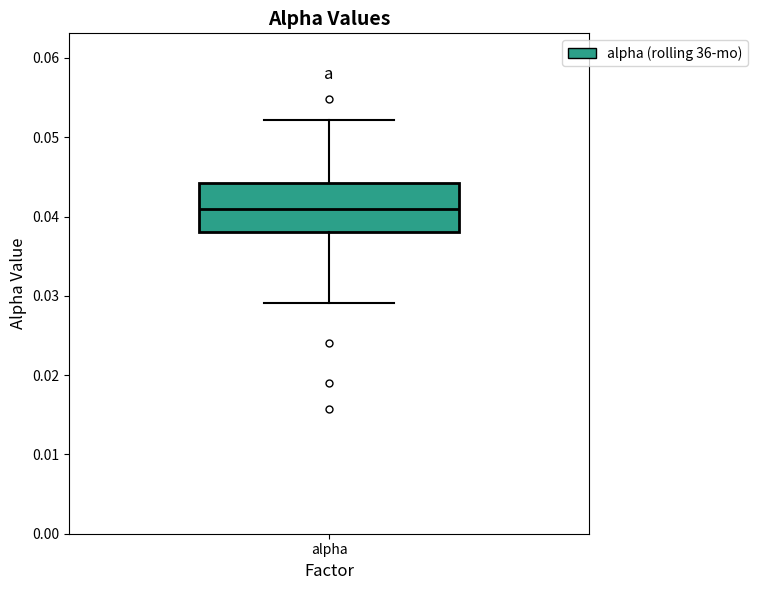

Read this box plot against the y-axis: the position of the median line, the range covered by the box, and the ends of both whiskers. The values are not printed on the chart, so give them approximately, as read against the axis.

median 0.041, box 0.038 to 0.044, whiskers 0.029 to 0.052